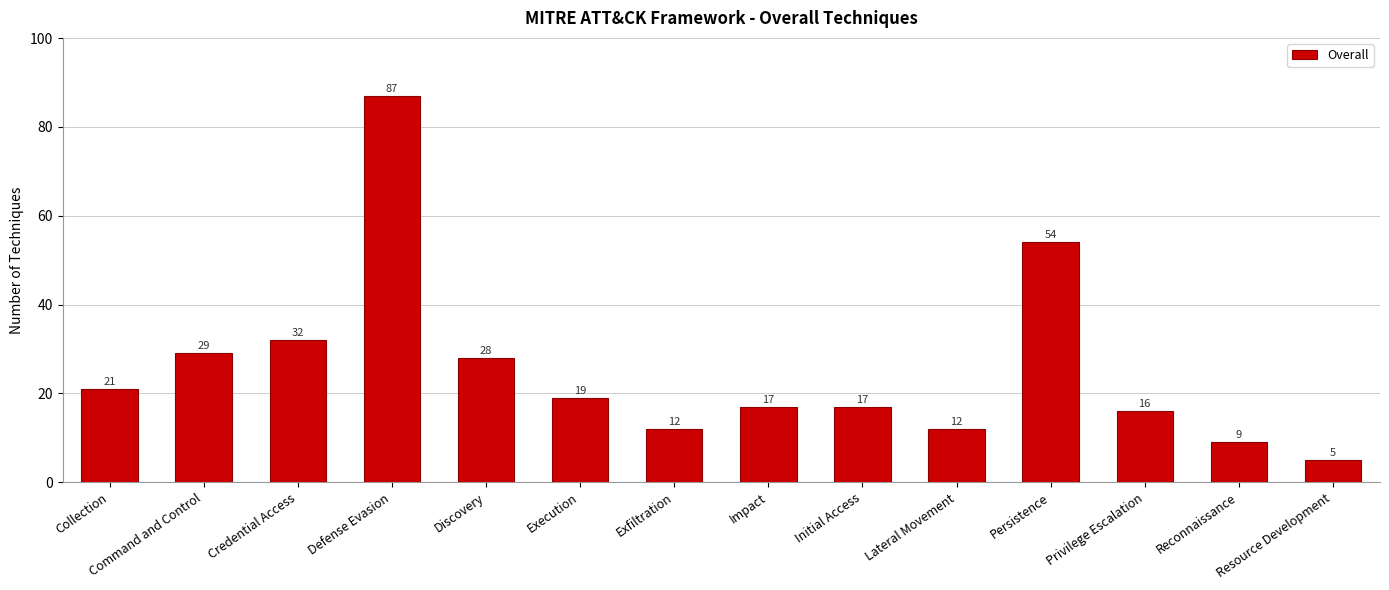

What value does the data have at Discovery?

28